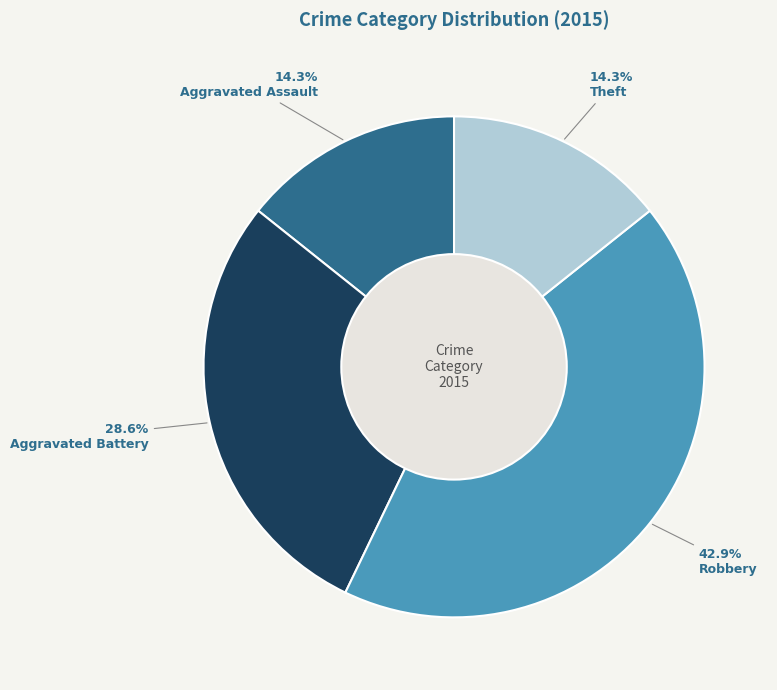

What is the total percentage of Aggravated Battery and Theft?

42.9%